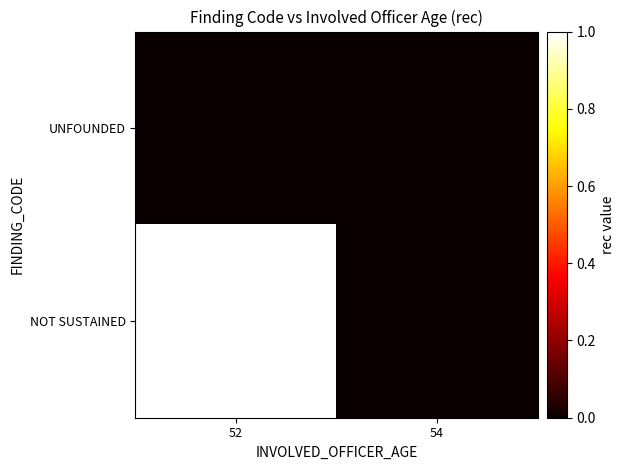

At which category is the sum across all series the highest?

52